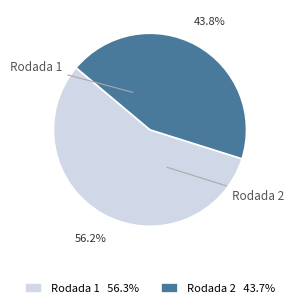

To the nearest percent, what percentage of the pie is Rodada 2?

44%